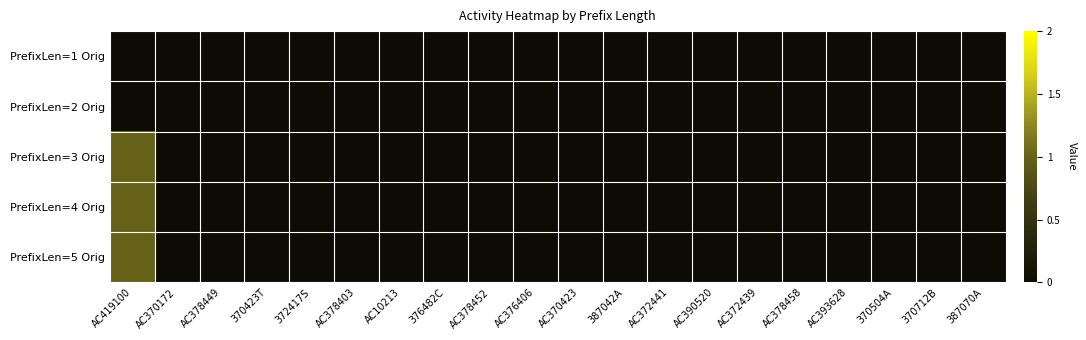

Reading left to right, extract all data points from this chart.

PrefixLen=1 Orig: AC419100=0	AC370172=0	AC378449=0	370423T=0	372417S=0	AC378403=0	AC10213=0	376482C=0	AC378452=0	AC376406=0	AC370423=0	387042A=0	AC372441=0	AC390520=0	AC372439=0	AC378458=0	AC393628=0	370504A=0	370712B=0	387070A=0
PrefixLen=2 Orig: AC419100=0	AC370172=0	AC378449=0	370423T=0	372417S=0	AC378403=0	AC10213=0	376482C=0	AC378452=0	AC376406=0	AC370423=0	387042A=0	AC372441=0	AC390520=0	AC372439=0	AC378458=0	AC393628=0	370504A=0	370712B=0	387070A=0
PrefixLen=3 Orig: AC419100=1	AC370172=0	AC378449=0	370423T=0	372417S=0	AC378403=0	AC10213=0	376482C=0	AC378452=0	AC376406=0	AC370423=0	387042A=0	AC372441=0	AC390520=0	AC372439=0	AC378458=0	AC393628=0	370504A=0	370712B=0	387070A=0
PrefixLen=4 Orig: AC419100=1	AC370172=0	AC378449=0	370423T=0	372417S=0	AC378403=0	AC10213=0	376482C=0	AC378452=0	AC376406=0	AC370423=0	387042A=0	AC372441=0	AC390520=0	AC372439=0	AC378458=0	AC393628=0	370504A=0	370712B=0	387070A=0
PrefixLen=5 Orig: AC419100=1	AC370172=0	AC378449=0	370423T=0	372417S=0	AC378403=0	AC10213=0	376482C=0	AC378452=0	AC376406=0	AC370423=0	387042A=0	AC372441=0	AC390520=0	AC372439=0	AC378458=0	AC393628=0	370504A=0	370712B=0	387070A=0